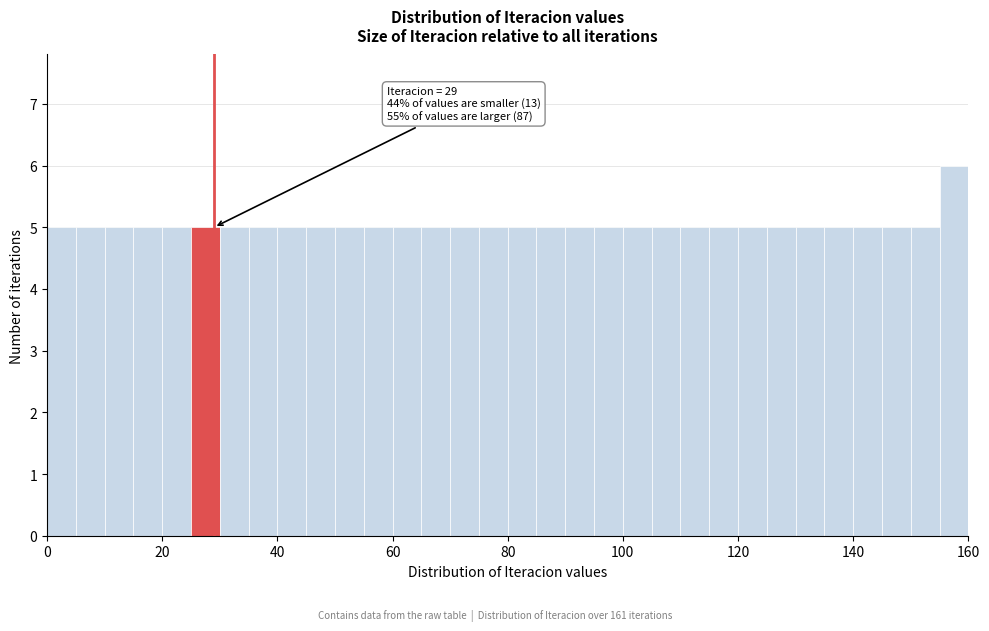

Read against the x-axis, roughly where is the centre of the tallest bar?

158